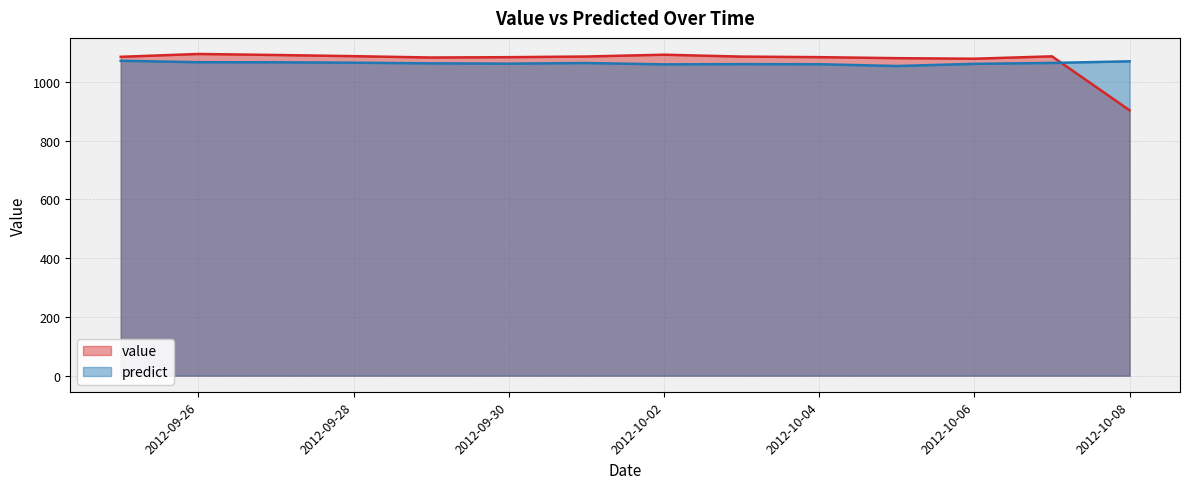

Reading left to right, transcribe all the data shown in this chart.

value: 1085.3	1095.0	1091.5	1087.5	1083.0	1084.1	1086.4	1092.5	1086.0	1084.2	1080.7	1078.8	1087.0	903.4
predict: 1071.8	1066.9	1066.7	1065.3	1063.1	1062.1	1064.2	1059.7	1060.4	1060.1	1054.0	1061.4	1064.5	1070.0